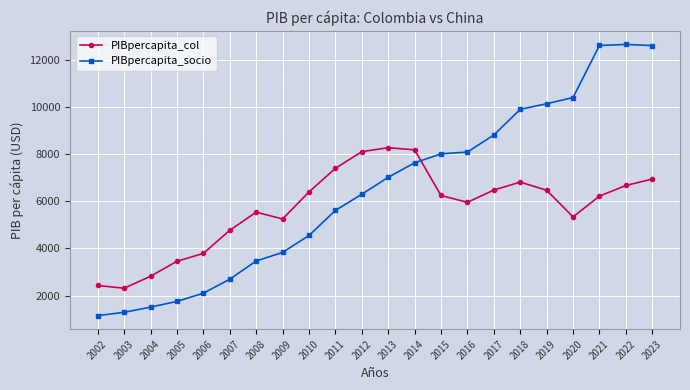

Which series changed the most between 2004 and 2012?

PIBpercapita_col